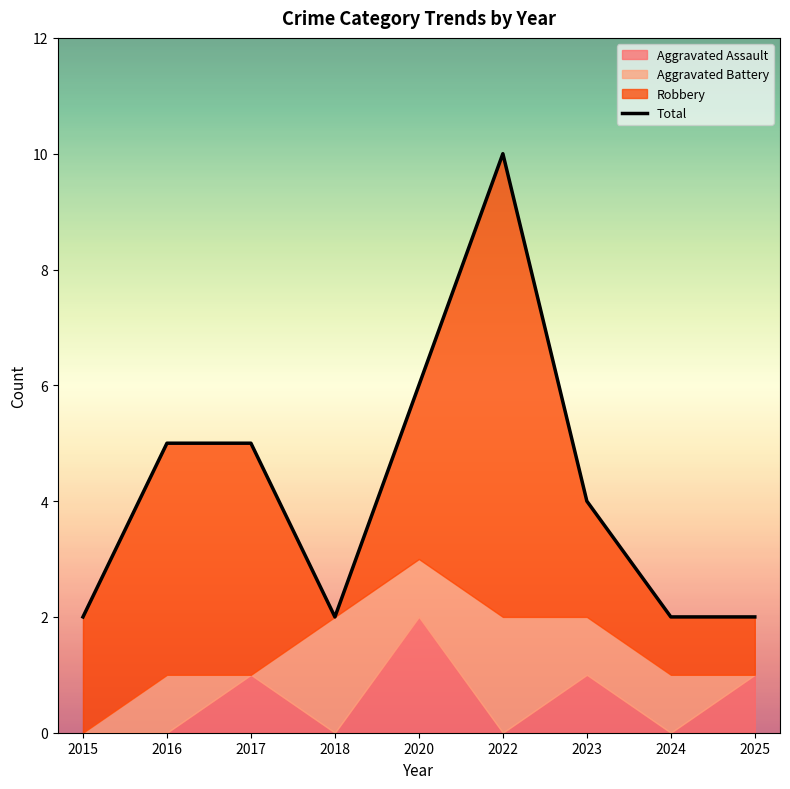

How many lines are shown in the chart?

1